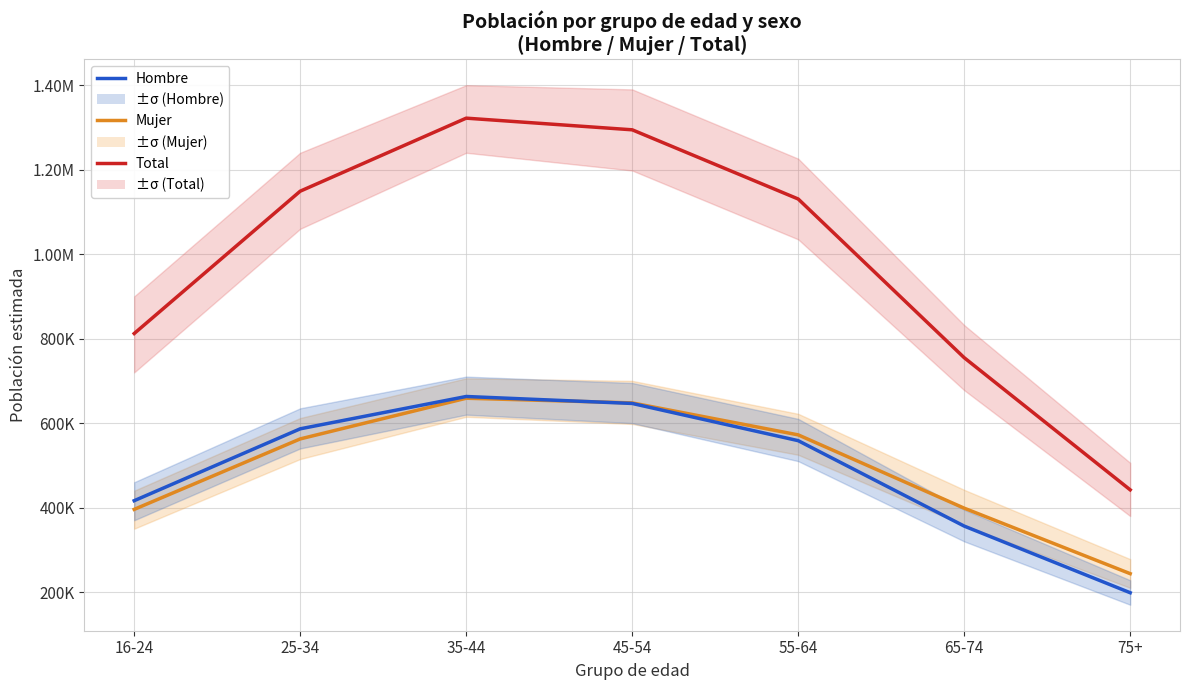

Which category has the highest value in the Hombre series?

35-44